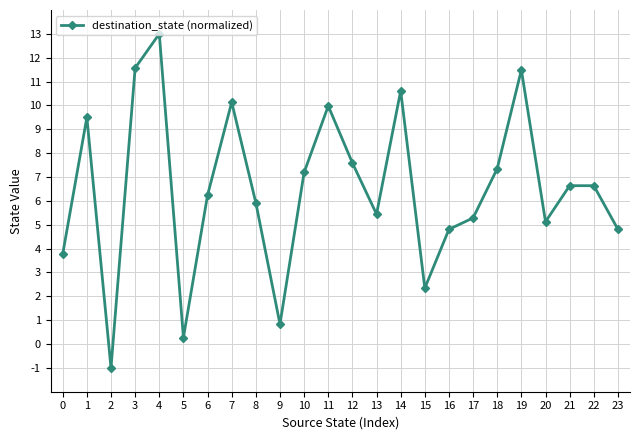

Count the number of values greater than 6.

13